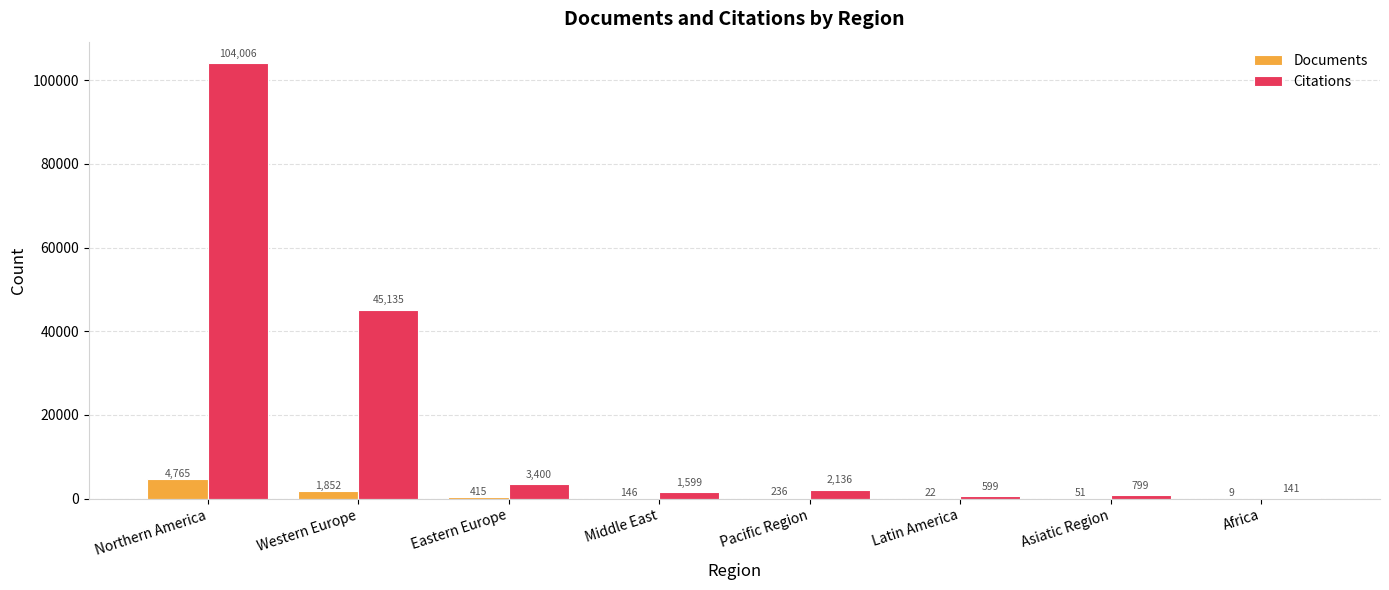

What is the total value across all series at Middle East?

1745